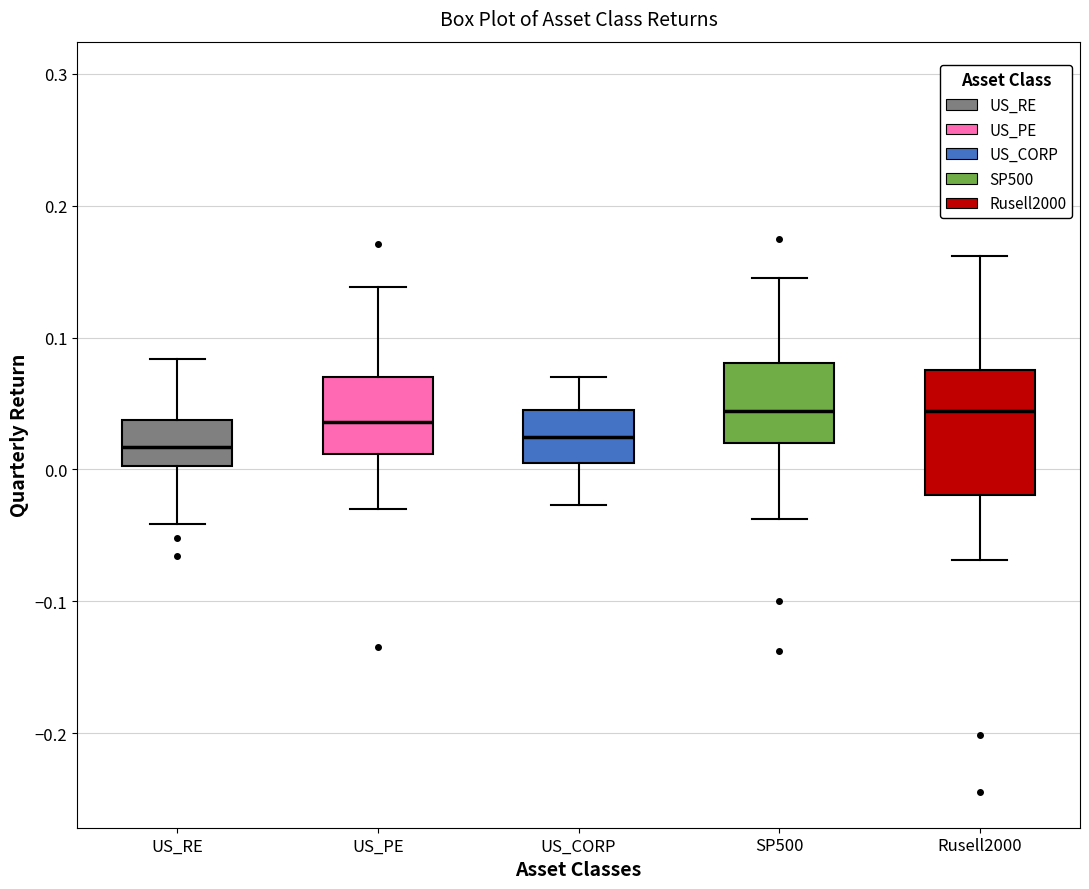

Reading left to right, read every box against the y-axis: the position of its median line, the range the box covers, and the ends of its whiskers. The values are not printed on the chart, so give them approximately, as read against the axis.

US_RE: median 0.02, box 0.00 to 0.04, whiskers -0.04 to 0.08
US_PE: median 0.04, box 0.01 to 0.07, whiskers -0.03 to 0.14
US_CORP: median 0.02, box 0.00 to 0.05, whiskers -0.03 to 0.07
SP500: median 0.04, box 0.02 to 0.08, whiskers -0.04 to 0.15
Rusell2000: median 0.04, box -0.02 to 0.08, whiskers -0.07 to 0.16